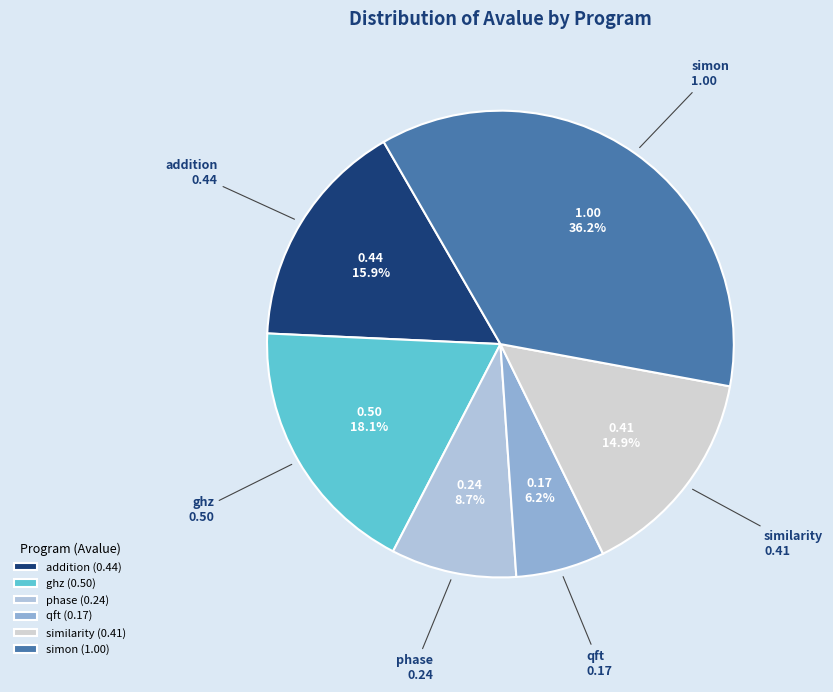

Between similarity and simon, which is larger?

simon